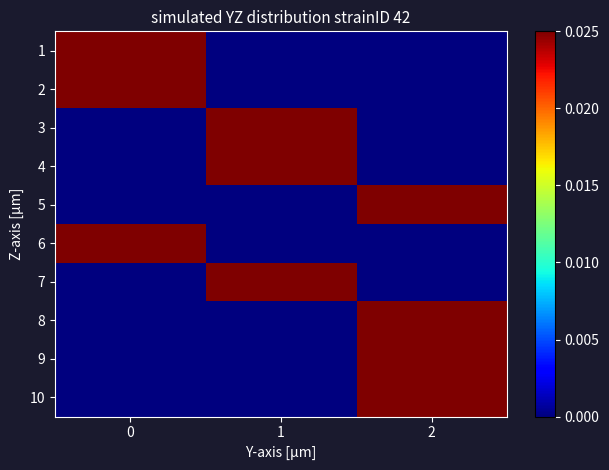

Which series has the largest range (max minus min)?

1